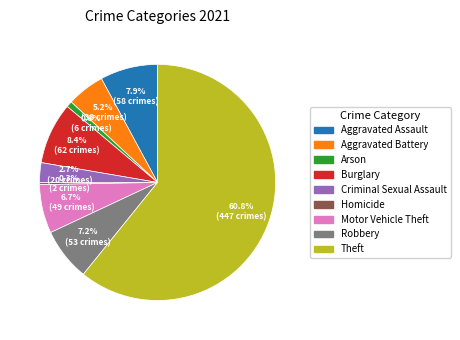

To the nearest percent, what percentage of the pie is Motor Vehicle Theft?

7%